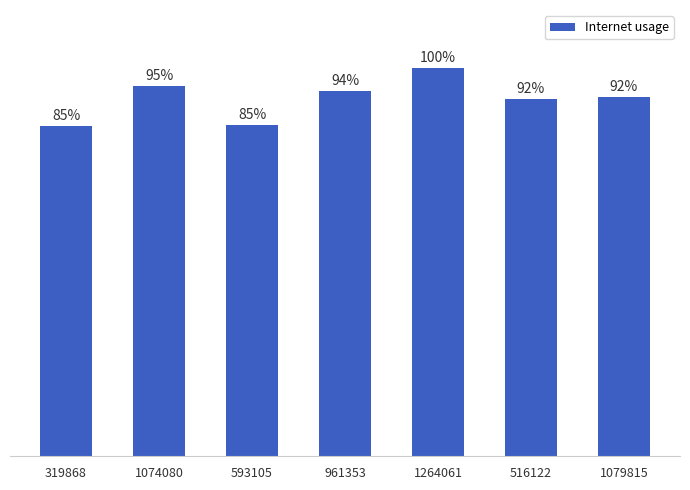

Reading left to right, what are all the values shown in this chart?

319868=85.0	1074080=95.4	593105=85.4	961353=94.2	1264061=100.0	516122=92.1	1079815=92.5